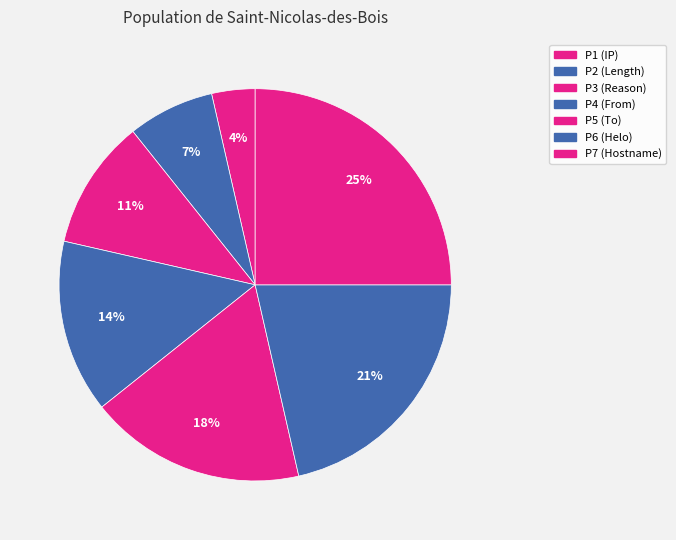

To the nearest percent, what is the combined percentage of P7 and P3?

36%